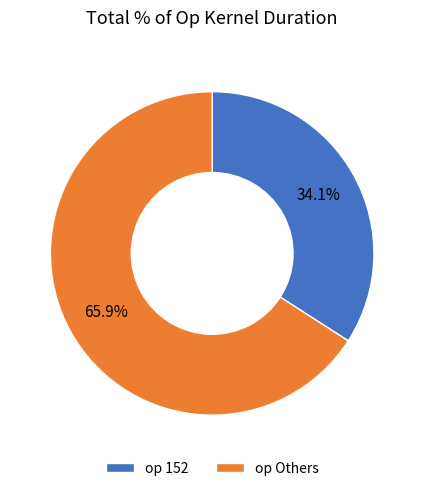

Approximately how many times larger is the value at op 152 compared to op Others?

0.5